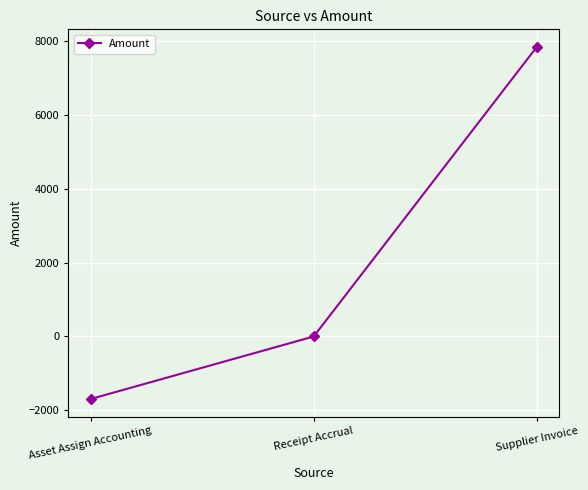

What value does the data have at Supplier Invoice?

7847.9